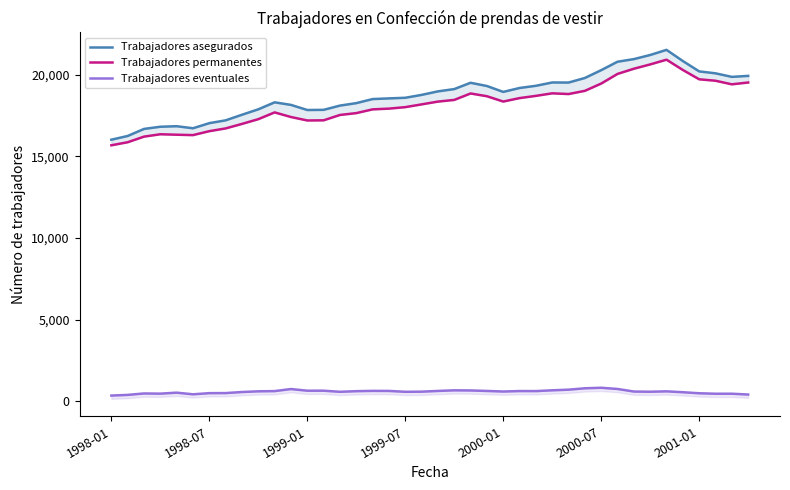

Reading left to right, transcribe all the data shown in this chart.

Trabajadores asegurados: 16026	16254	16686	16820	16852	16727	17040	17212	17555	17888	18316	18159	17845	17855	18116	18267	18516	18557	18595	18772	18988	19128	19515	19316	18955	19195	19329	19533	19528	19809	20288	20805	20965	21218	21532	20847	20212	20094	19876	19937
Trabajadores permanentes: 15683	15870	16214	16359	16331	16307	16549	16717	16994	17284	17699	17416	17204	17213	17542	17655	17885	17930	18021	18190	18361	18464	18859	18690	18364	18575	18712	18868	18824	19020	19467	20058	20375	20640	20930	20299	19728	19639	19420	19531
Trabajadores eventuales: 343	384	472	461	521	420	491	495	561	604	617	743	641	642	574	612	631	627	574	582	627	664	656	626	591	620	617	665	704	789	821	747	590	578	602	548	484	455	456	406